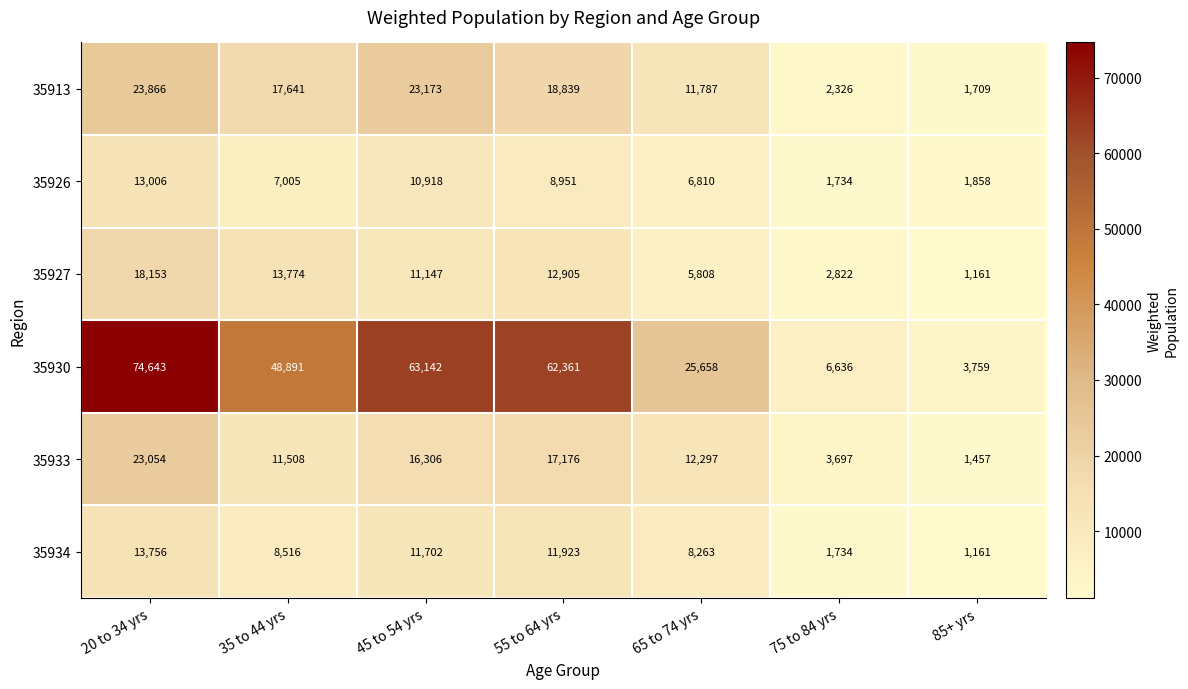

What is the average value of the 35930 series?

40727